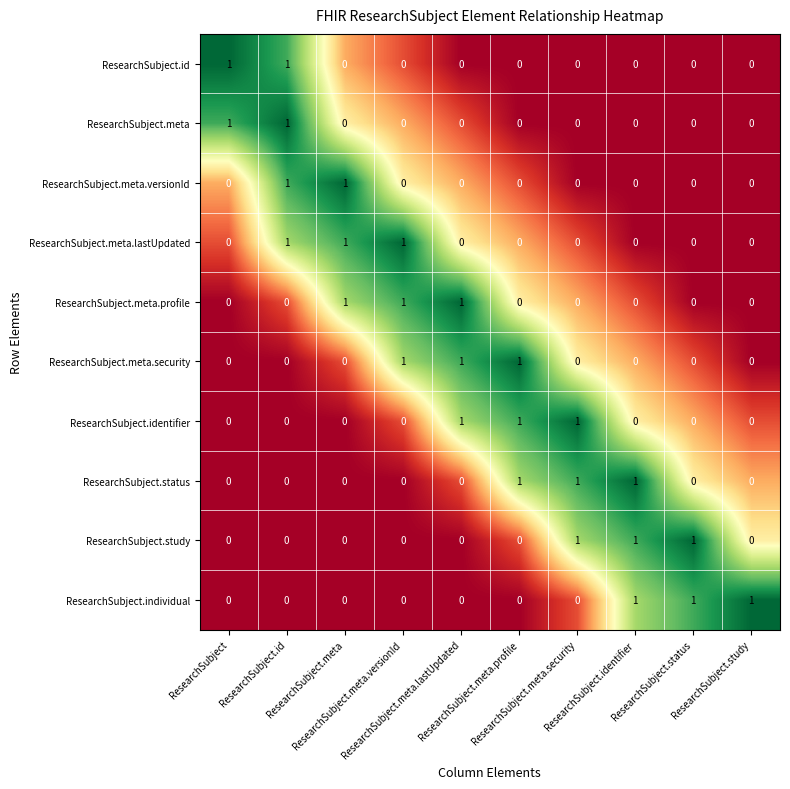

What is the total value across all series at ResearchSubject?

2